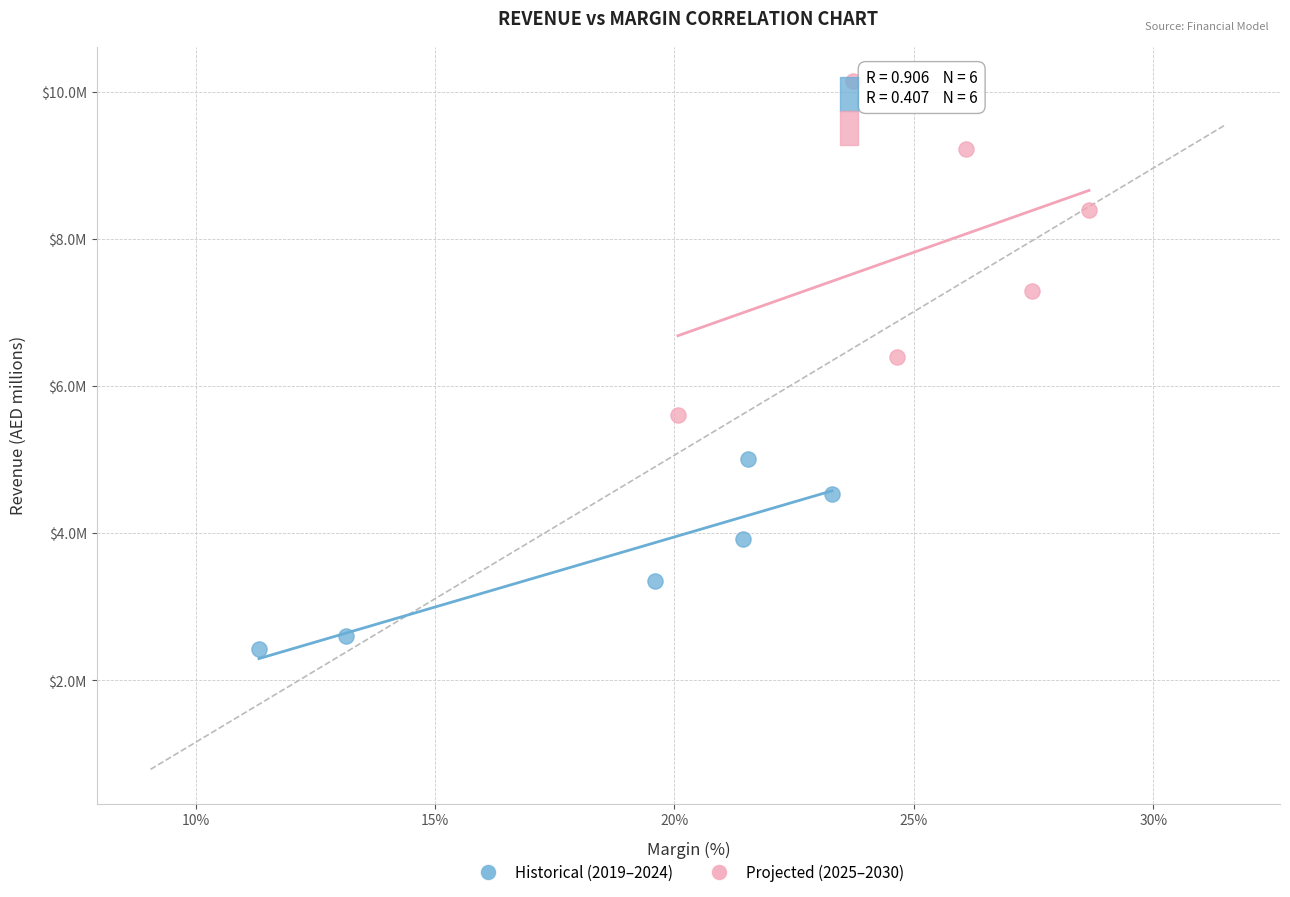

Which series has the largest Y range (max minus min)?

Projected (2025–2030)